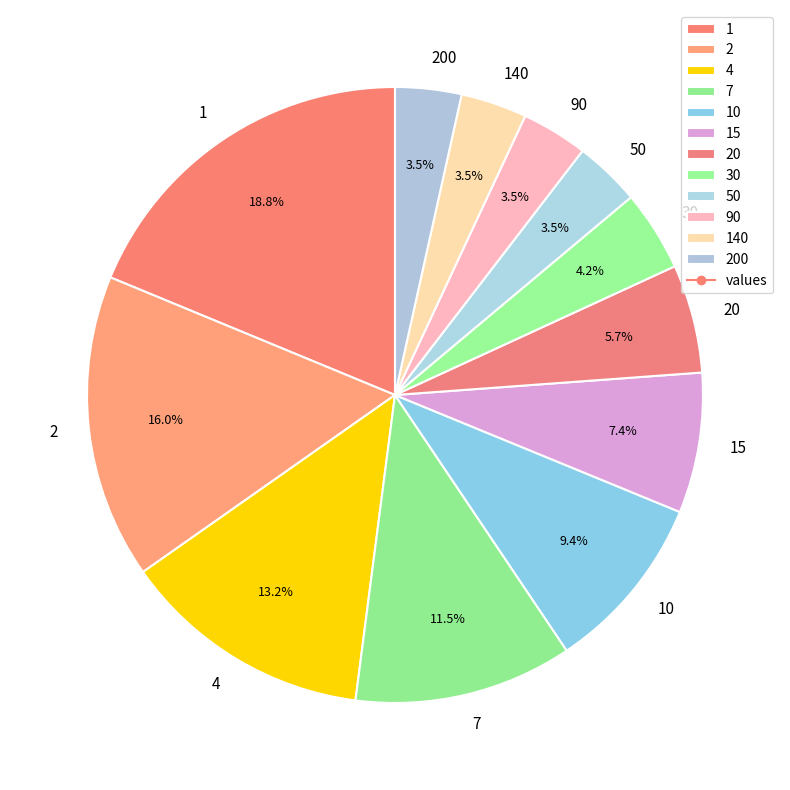

To the nearest percent, what is the combined percentage of 30 and 1?

23%